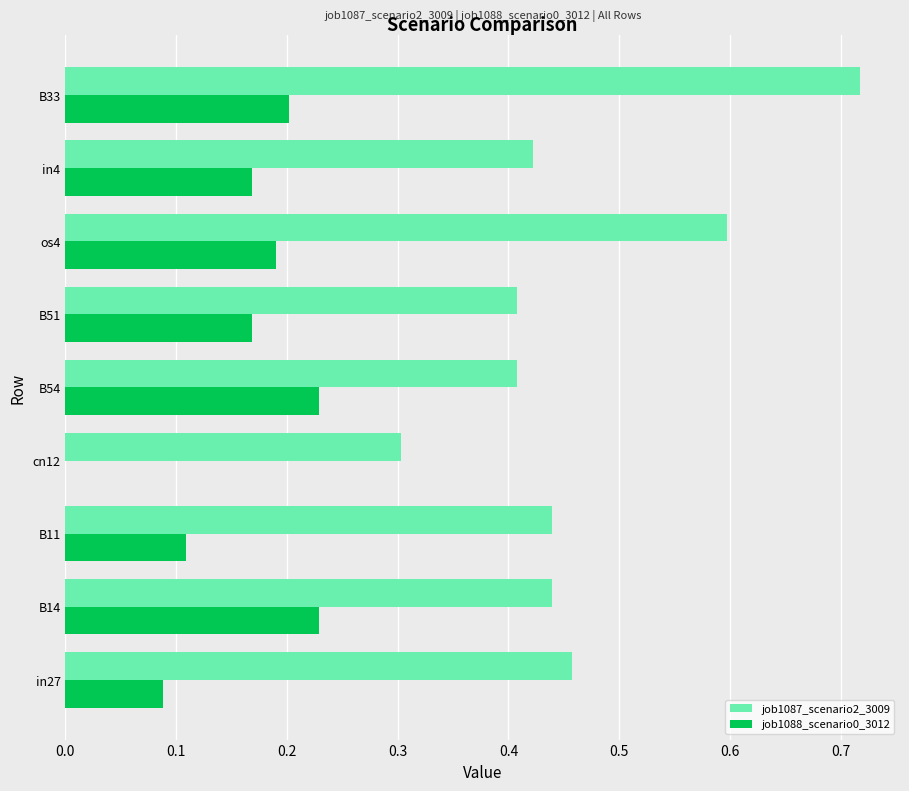

Which series has the largest total across all categories?

job1087_scenario2_3009